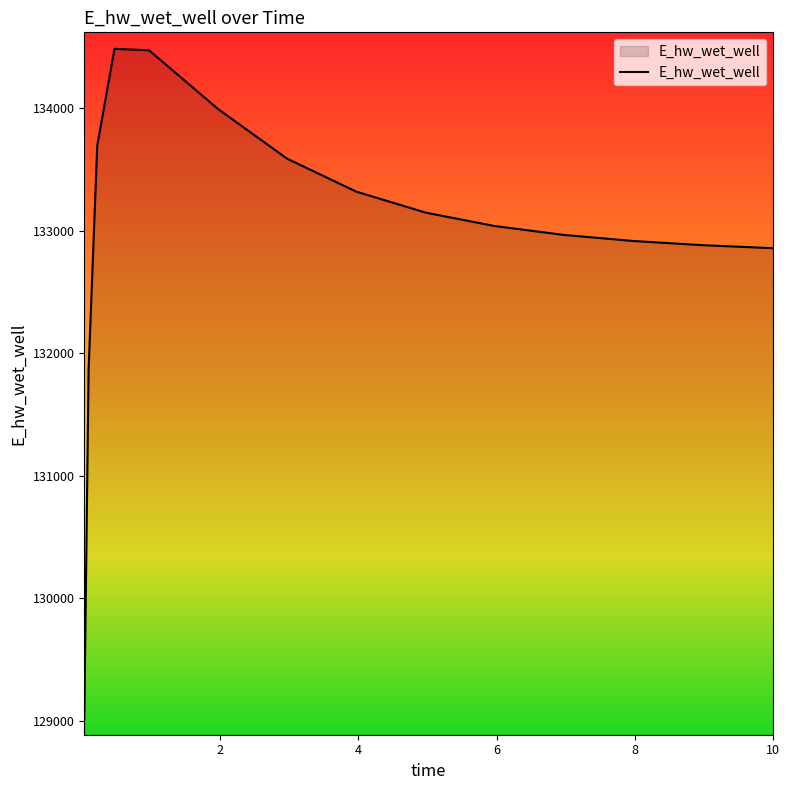

Count the number of values greater than 133039.

8